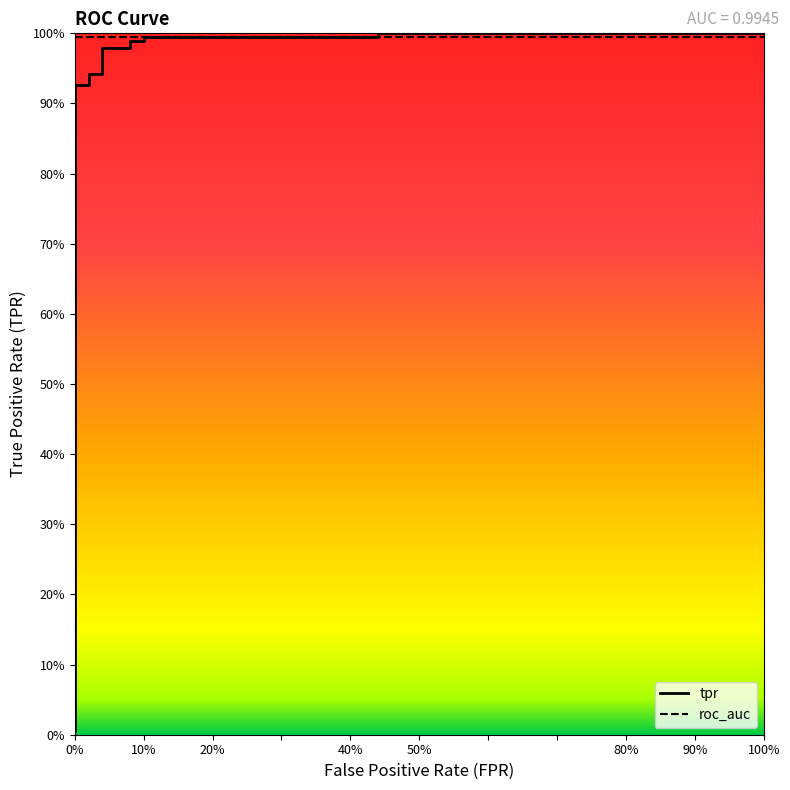

What is the label of the 7th point from the left?

90%